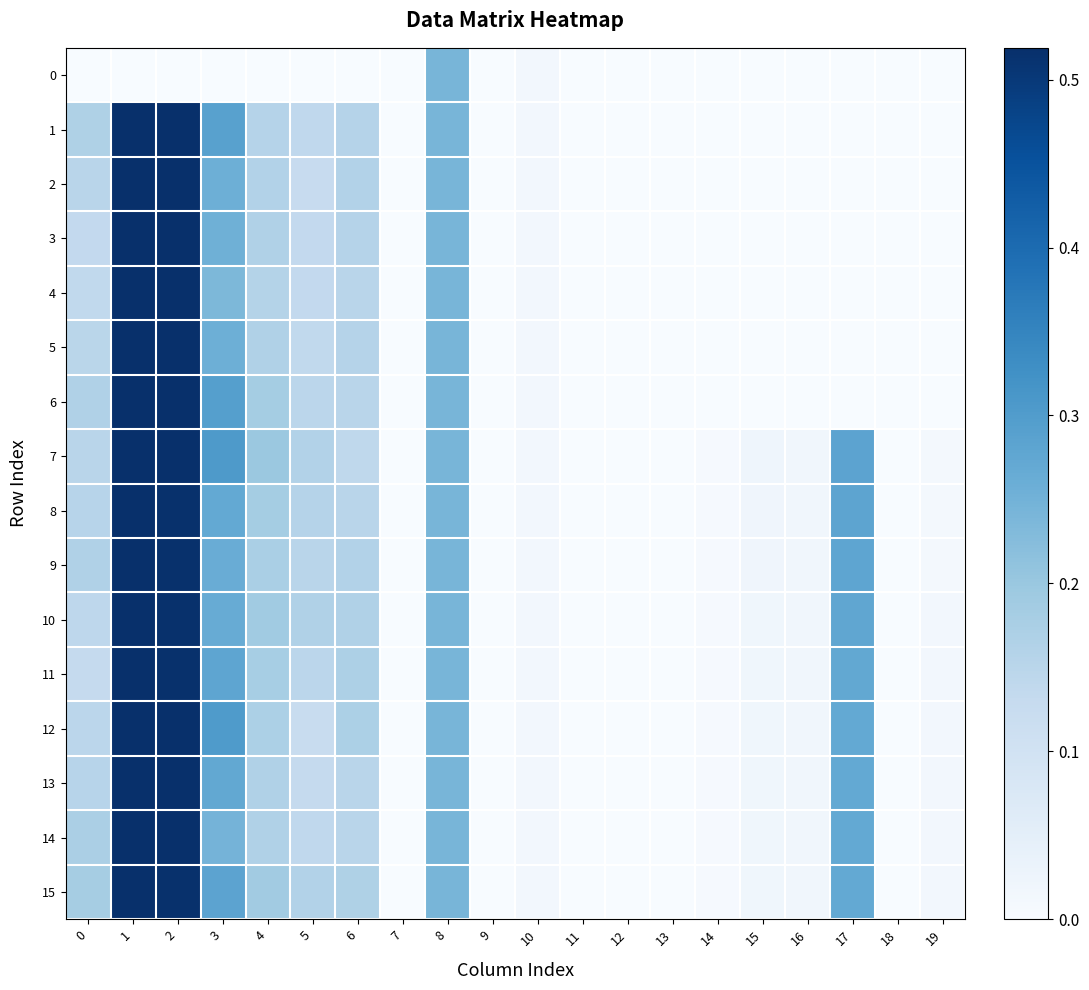

Reading left to right, extract all data points from this chart.

0: 0=-0.1	1=-0.2	2=-0.7	3=-0.1	4=-0.1	5=-0.1	6=-0.0	7=-0.1	8=0.2	9=0.0	10=0.0	11=-5.1	12=-0.1	13=-0.3	14=-0.0	15=-0.0	16=-0.0	17=-0.0	18=-0.2	19=-0.0
1: 0=0.2	1=1.0	2=0.5	3=0.3	4=0.2	5=0.1	6=0.2	7=-0.1	8=0.2	9=0.0	10=0.0	11=-5.1	12=-0.1	13=-0.3	14=-0.0	15=-0.0	16=-0.0	17=-0.0	18=-0.2	19=-0.0
2: 0=0.2	1=1.0	2=0.5	3=0.3	4=0.2	5=0.1	6=0.2	7=-0.1	8=0.2	9=0.0	10=0.0	11=-5.1	12=-0.1	13=-0.3	14=-0.0	15=-0.0	16=-0.0	17=-0.0	18=-0.2	19=-0.0
3: 0=0.1	1=1.0	2=0.5	3=0.3	4=0.2	5=0.1	6=0.2	7=-0.1	8=0.2	9=0.0	10=0.0	11=-5.1	12=-0.1	13=-0.3	14=-0.0	15=-0.0	16=-0.0	17=-0.0	18=-0.2	19=-0.0
4: 0=0.1	1=1.0	2=0.5	3=0.2	4=0.2	5=0.1	6=0.2	7=-0.1	8=0.2	9=0.0	10=0.0	11=-5.1	12=-0.1	13=-0.3	14=-0.0	15=-0.0	16=-0.0	17=-0.0	18=-0.2	19=-0.0
5: 0=0.1	1=1.0	2=0.5	3=0.3	4=0.2	5=0.1	6=0.2	7=-0.1	8=0.2	9=0.0	10=0.0	11=-5.1	12=-0.1	13=-0.3	14=-0.0	15=-0.0	16=-0.0	17=-0.0	18=-0.2	19=-0.0
6: 0=0.2	1=1.0	2=0.5	3=0.3	4=0.2	5=0.1	6=0.2	7=-0.1	8=0.2	9=0.0	10=0.0	11=-5.1	12=-0.1	13=-0.3	14=-0.0	15=-0.0	16=-0.0	17=-0.0	18=-0.2	19=-0.0
7: 0=0.2	1=1.0	2=0.5	3=0.3	4=0.2	5=0.2	6=0.1	7=-0.1	8=0.2	9=0.0	10=0.0	11=-5.1	12=-0.1	13=-0.3	14=0.0	15=0.0	16=0.0	17=0.3	18=-0.2	19=0.0
8: 0=0.2	1=1.0	2=0.5	3=0.3	4=0.2	5=0.2	6=0.2	7=-0.1	8=0.2	9=0.0	10=0.0	11=-5.1	12=-0.1	13=-0.3	14=0.0	15=0.0	16=0.0	17=0.3	18=-0.2	19=0.0
9: 0=0.2	1=1.0	2=0.5	3=0.3	4=0.2	5=0.1	6=0.2	7=-0.1	8=0.2	9=0.0	10=0.0	11=-5.1	12=-0.1	13=-0.3	14=0.0	15=0.0	16=0.0	17=0.3	18=-0.2	19=0.0
10: 0=0.1	1=0.9	2=0.5	3=0.3	4=0.2	5=0.2	6=0.2	7=-0.1	8=0.2	9=0.0	10=0.0	11=-5.1	12=-0.1	13=-0.3	14=0.0	15=0.0	16=0.0	17=0.3	18=-0.2	19=0.0
11: 0=0.1	1=0.9	2=0.5	3=0.3	4=0.2	5=0.1	6=0.2	7=-0.1	8=0.2	9=0.0	10=0.0	11=-5.1	12=-0.1	13=-0.3	14=0.0	15=0.0	16=0.0	17=0.3	18=-0.2	19=0.0
12: 0=0.1	1=0.9	2=0.5	3=0.3	4=0.2	5=0.1	6=0.2	7=-0.1	8=0.2	9=0.0	10=0.0	11=-5.1	12=-0.1	13=-0.3	14=0.0	15=0.0	16=0.0	17=0.3	18=-0.2	19=0.0
13: 0=0.2	1=0.9	2=0.5	3=0.3	4=0.2	5=0.1	6=0.2	7=-0.1	8=0.2	9=0.0	10=0.0	11=-5.1	12=-0.1	13=-0.3	14=0.0	15=0.0	16=0.0	17=0.3	18=-0.2	19=0.0
14: 0=0.2	1=1.0	2=0.5	3=0.2	4=0.2	5=0.1	6=0.2	7=-0.1	8=0.2	9=0.0	10=0.0	11=-5.1	12=-0.1	13=-0.3	14=0.0	15=0.0	16=0.0	17=0.3	18=-0.2	19=0.0
15: 0=0.2	1=1.0	2=0.5	3=0.3	4=0.2	5=0.2	6=0.2	7=-0.1	8=0.2	9=0.0	10=0.0	11=-5.1	12=-0.1	13=-0.3	14=0.0	15=0.0	16=0.0	17=0.3	18=-0.2	19=0.0